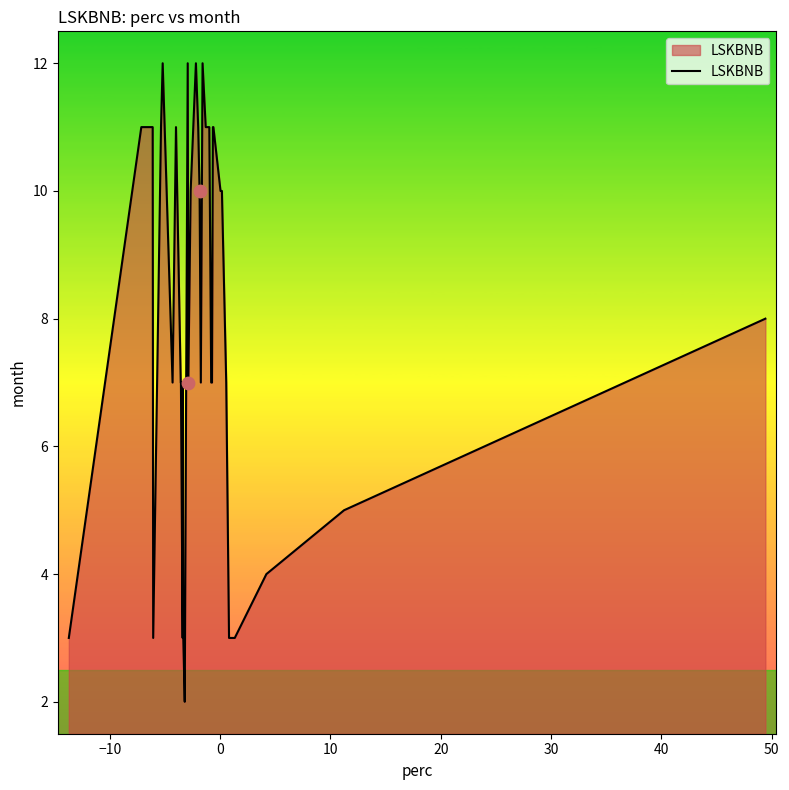

What is the difference between the maximum and minimum values?

10